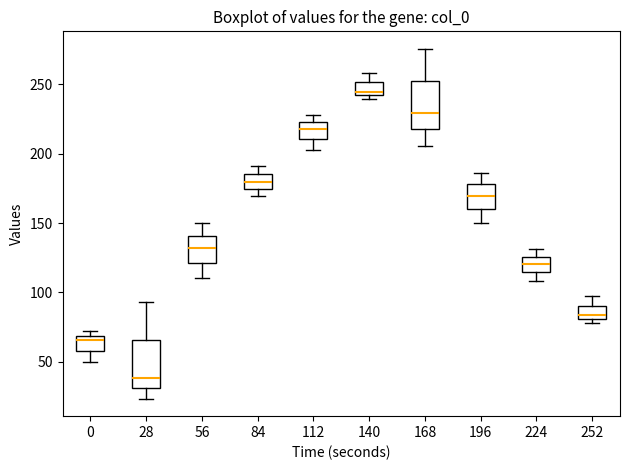

Where does the lower whisker of the box at x = 112 end on the y-axis? The values are not printed on the chart, so give them approximately, as read against the axis.

205